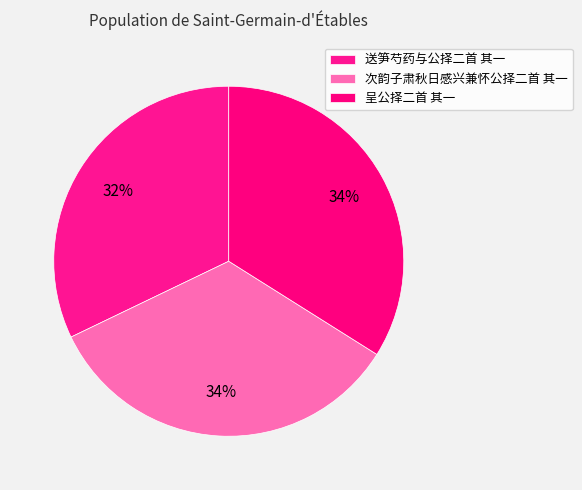

How many segments does this pie chart have?

3